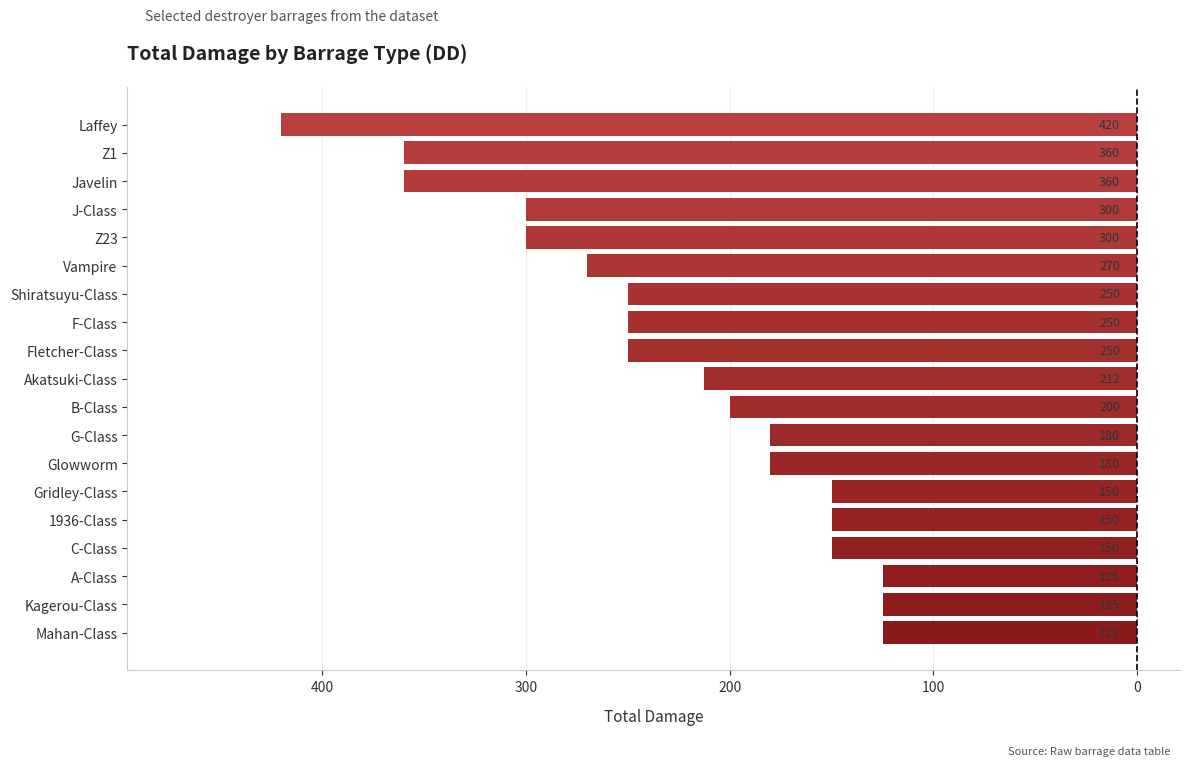

Does the chart contain any negative values?

Yes